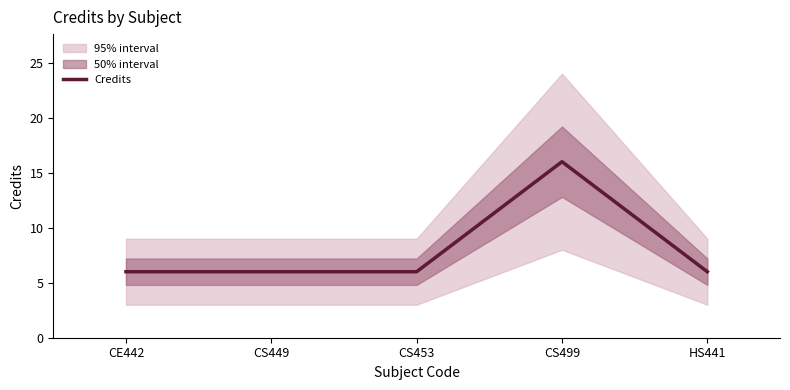

How many categories are shown in the chart?

5